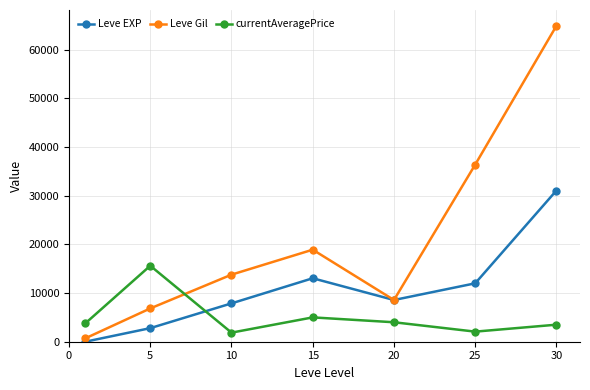

True or false: currentAveragePrice and Leve EXP intersect in this chart.

True